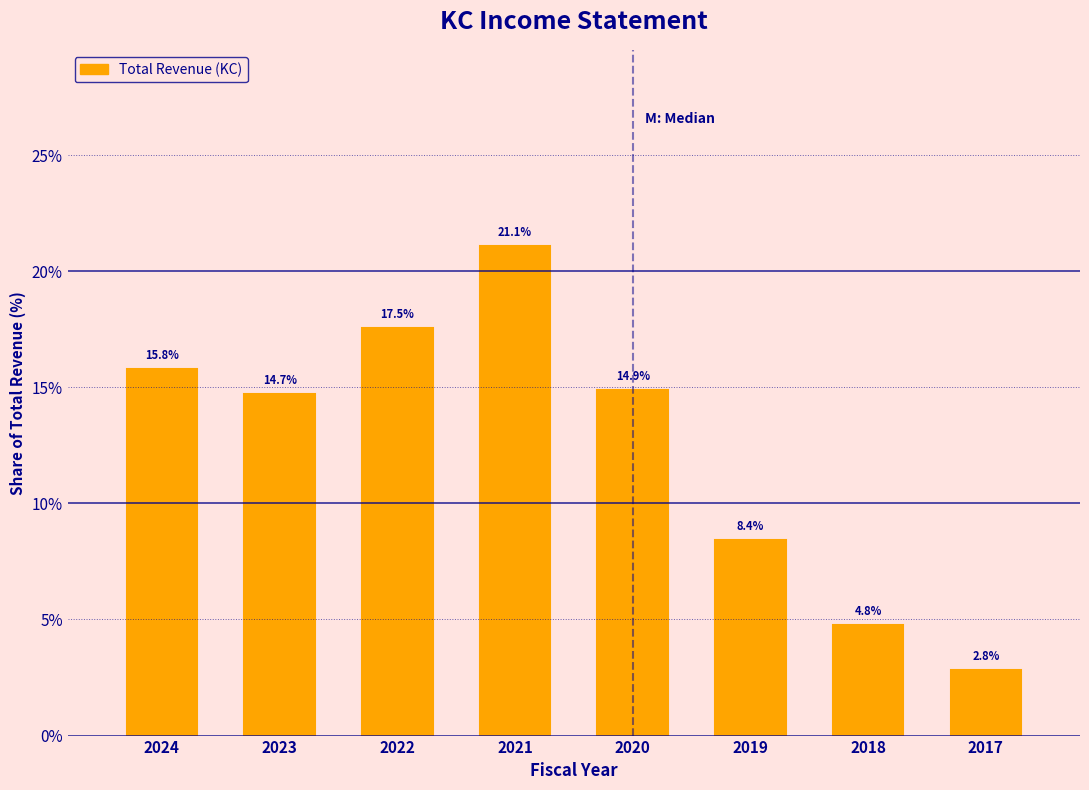

Reading right to left, extract all data points from this chart.

2.8	4.8	8.4	14.9	21.1	17.5	14.7	15.8